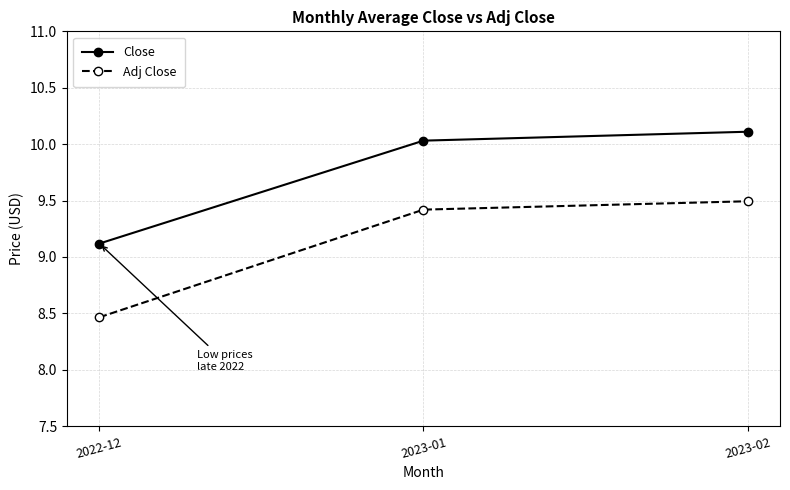

List the series in order of their overall mean, highest first.

Close, Adj Close